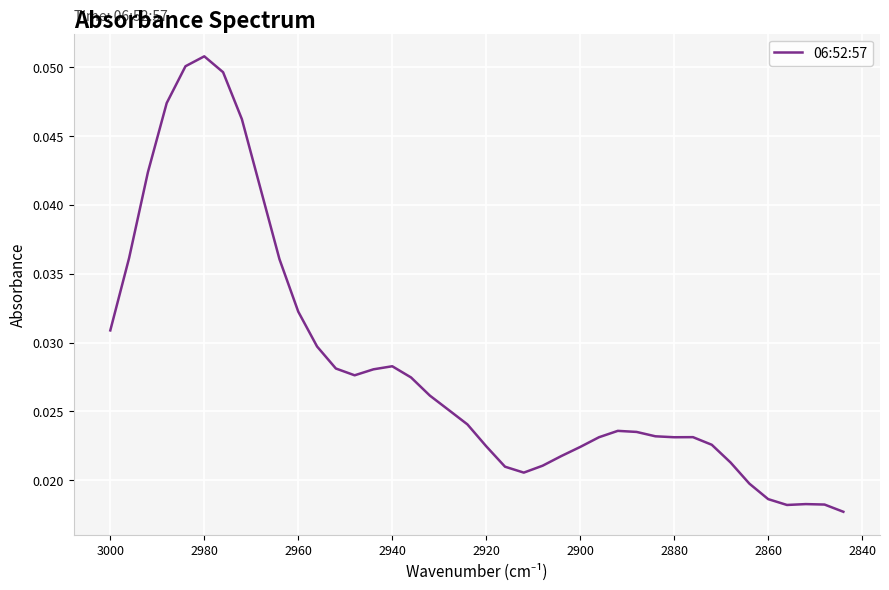

Reading left to right, transcribe all the data shown in this chart.

0.0	0.0	0.0	0.0	0.1	0.1	0.0	0.0	0.0	0.0	0.0	0.0	0.0	0.0	0.0	0.0	0.0	0.0	0.0	0.0	0.0	0.0	0.0	0.0	0.0	0.0	0.0	0.0	0.0	0.0	0.0	0.0	0.0	0.0	0.0	0.0	0.0	0.0	0.0	0.0